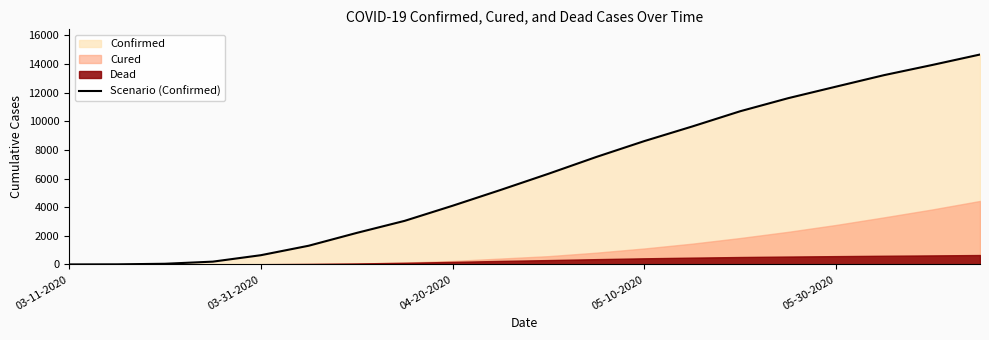

Reading right to left, extract all data points from this chart.

14669	13936	13229	12427	11619	10707	9643	8621	7513	6337	5204	4102	3046	2203	1308	645	196	47	7	1